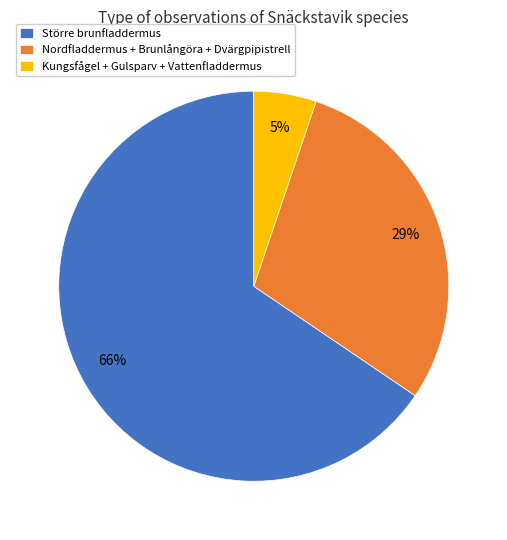

Which category accounts for the majority?

Större brunfladdermus